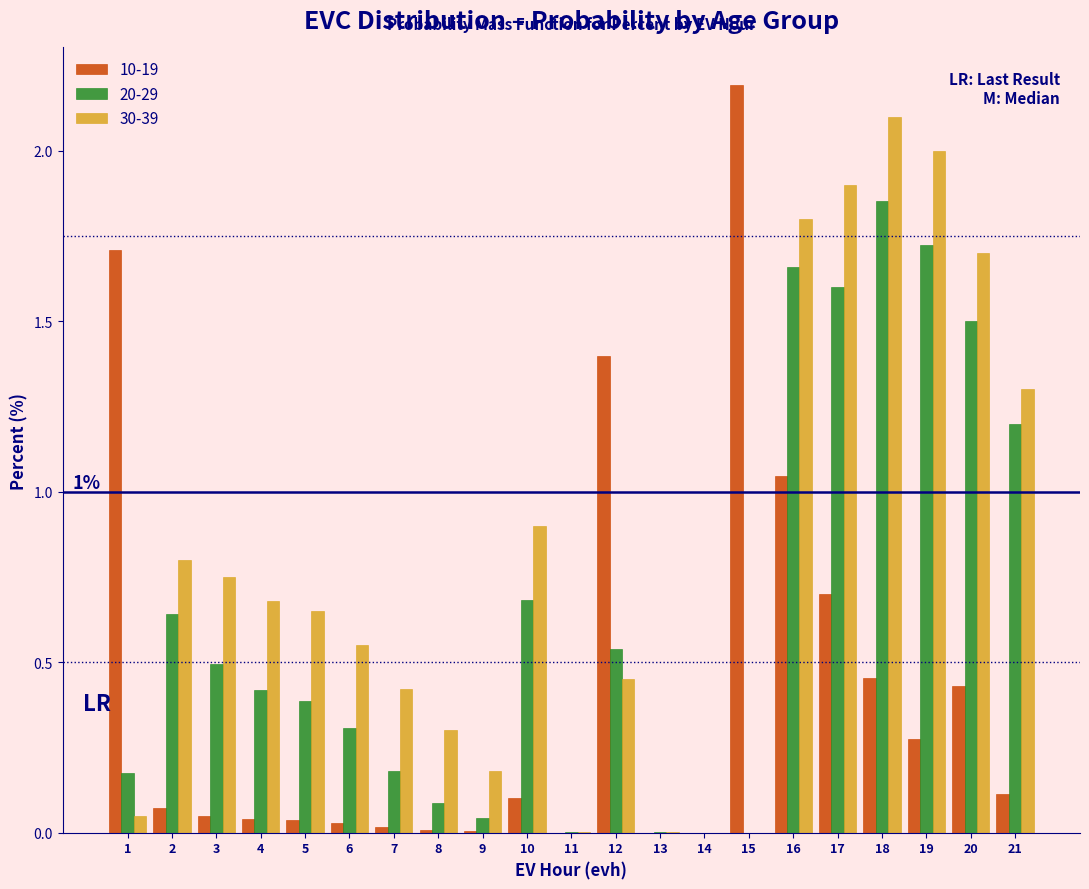

The 30-39 series shows 0.9 at 10. True or false?

True